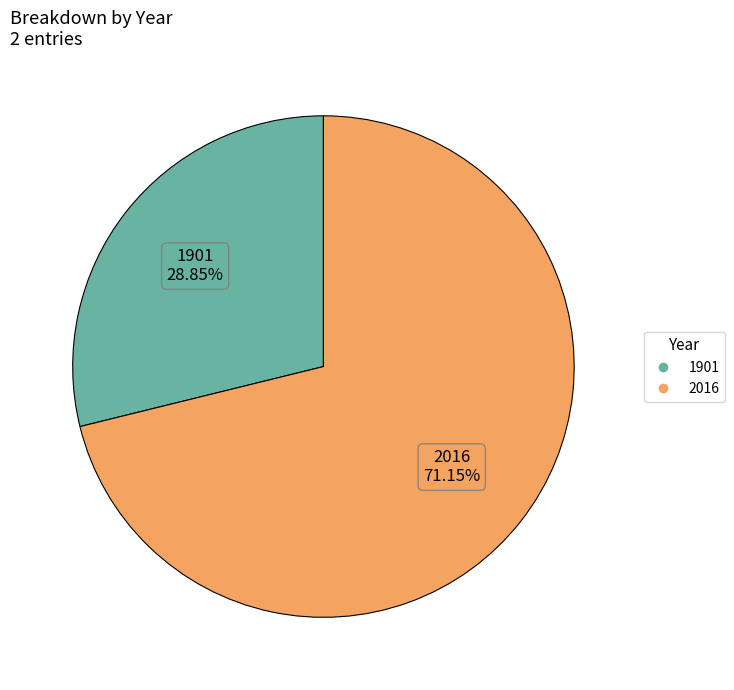

What is the ratio of the value at 2016 to the value at 1901?

2.5